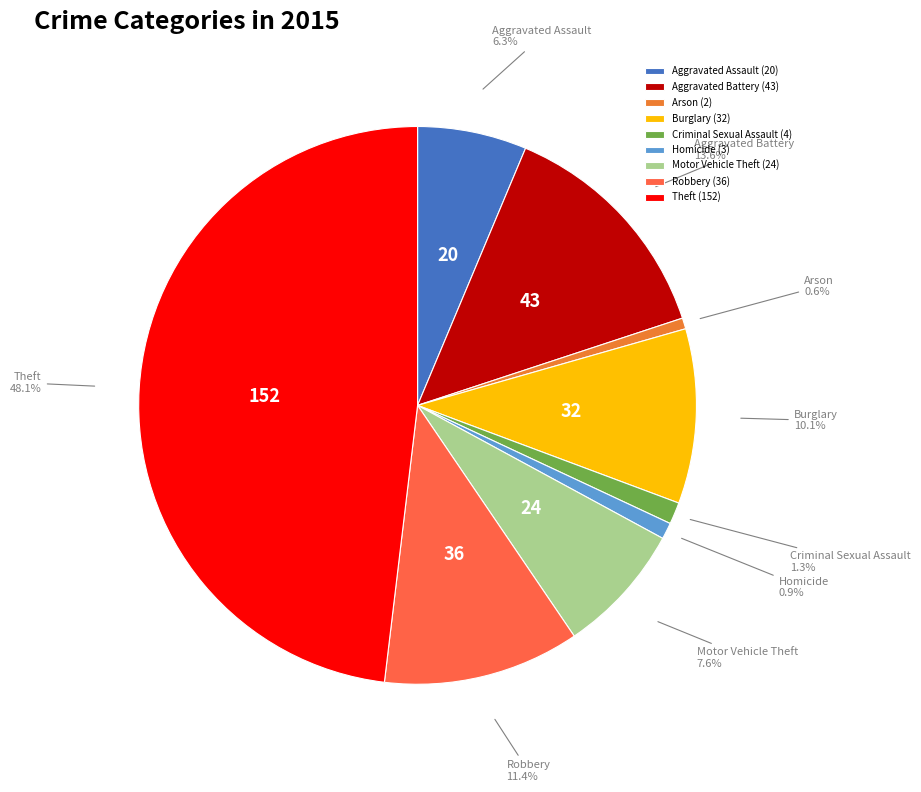

Is Aggravated Battery the majority of the pie?

No